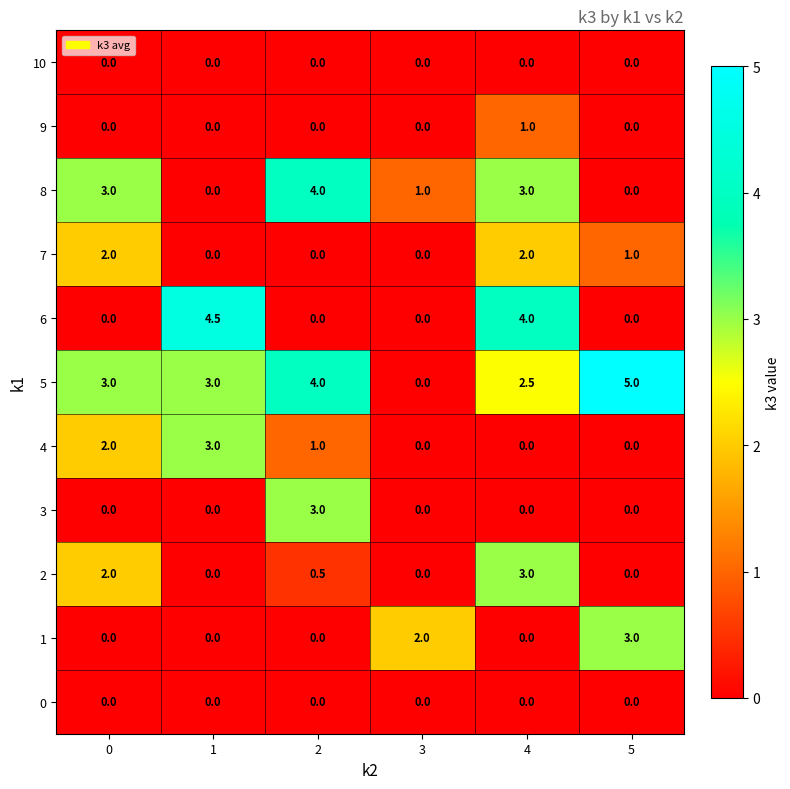

Which label corresponds to the largest value in the chart?

5